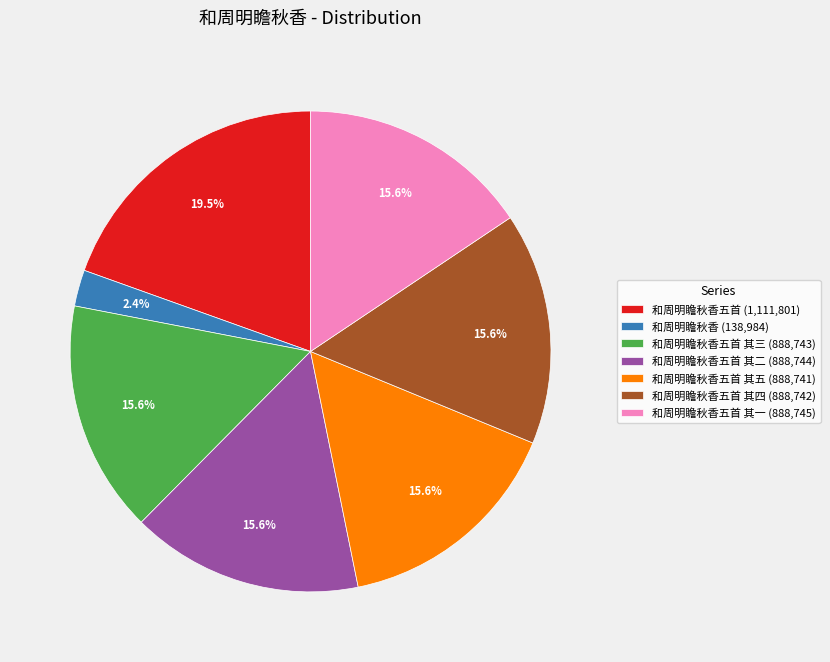

Which has a higher value, 和周明瞻秋香 (138,984) or 和周明瞻秋香五首 (1,111,801)?

和周明瞻秋香五首 (1,111,801)